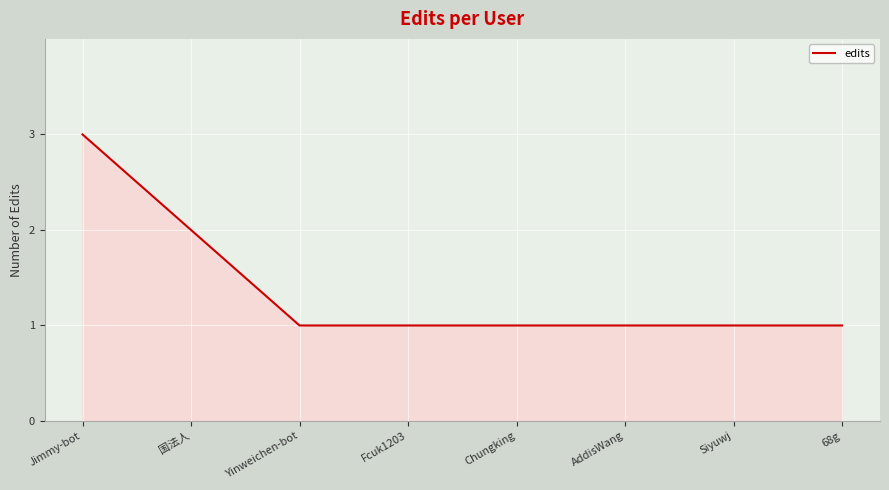

What is the maximum value shown in the chart?

3